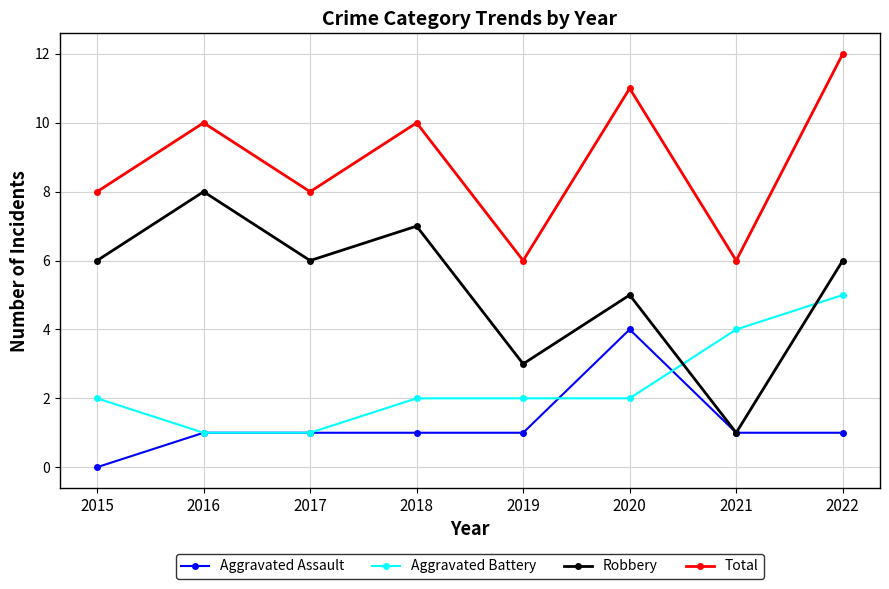

Is it true that Total equals 15 at 2016?

False